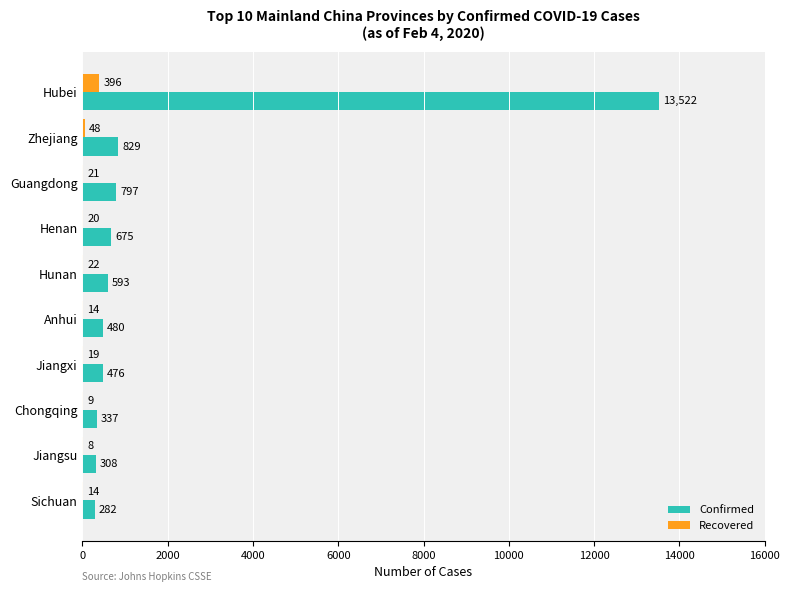

What value does the Recovered series have at Hunan, to the nearest 5?

20